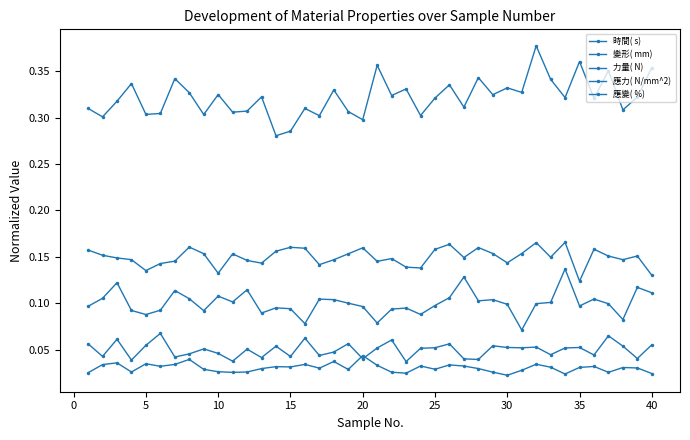

Count the number of categories in the chart.

40